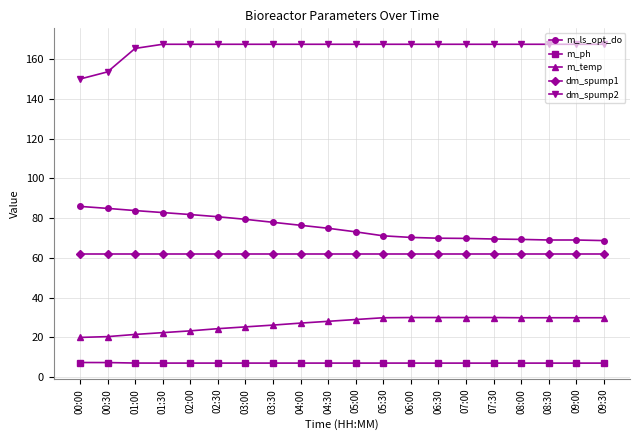

What is the maximum value shown in the chart?

167.4